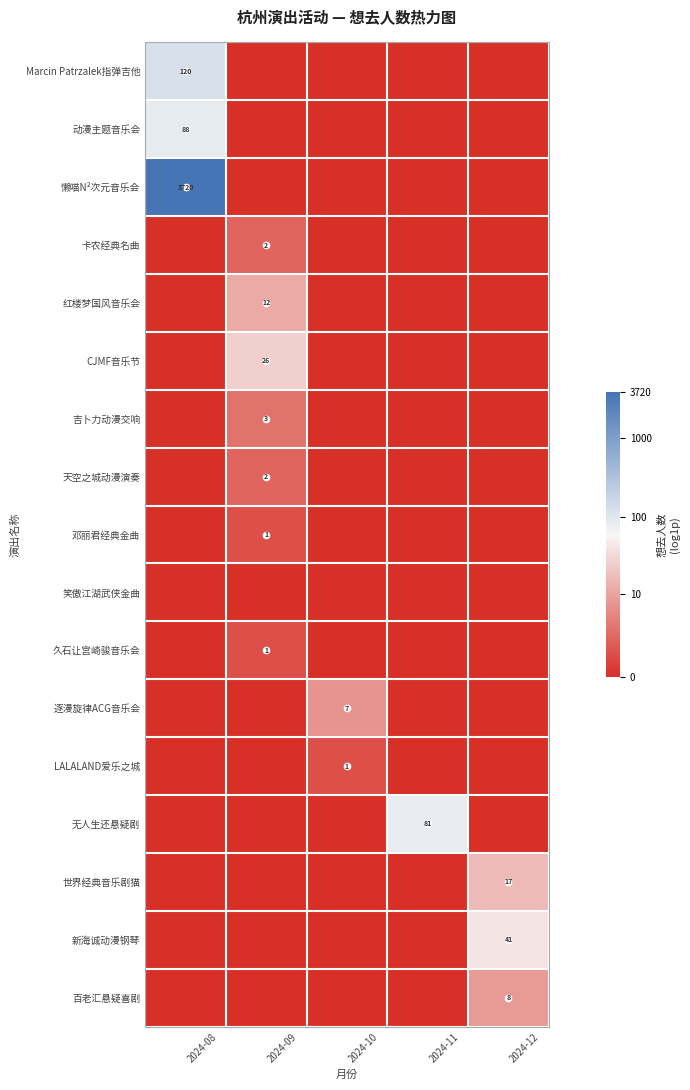

At how many categories does at least one series exceed 4?

2